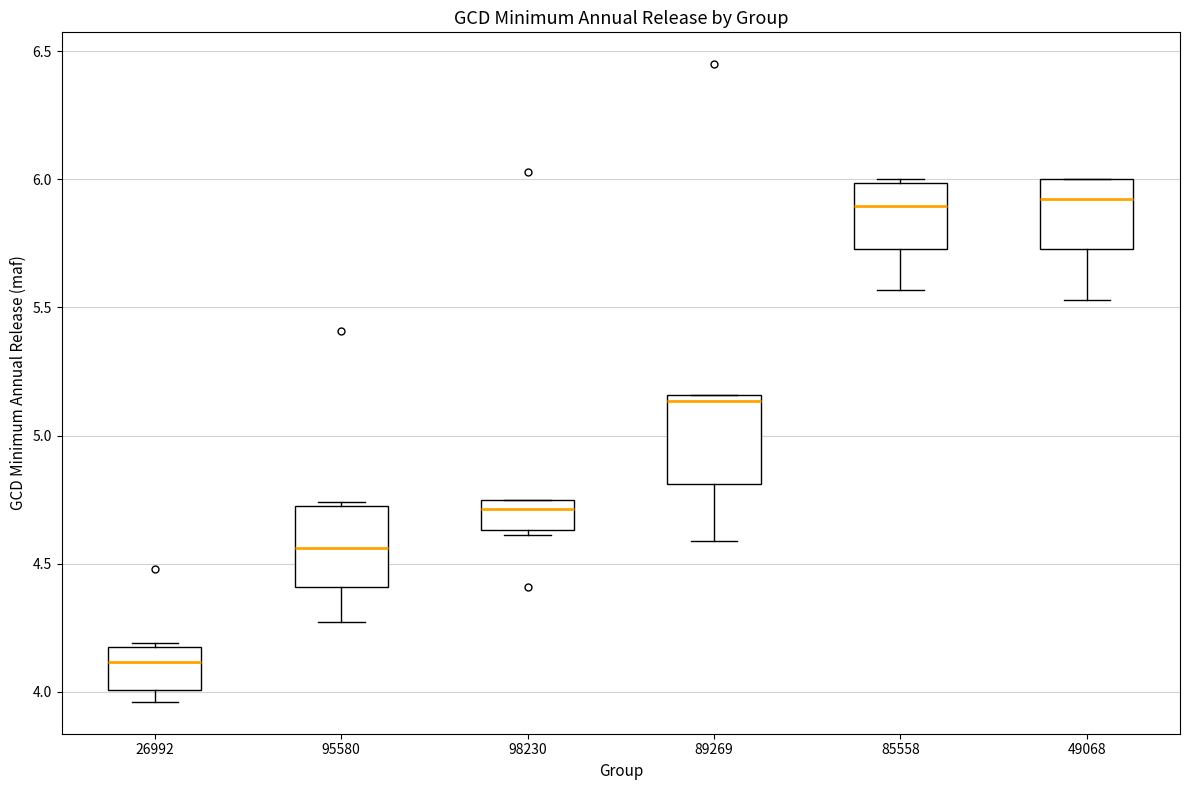

Reading left to right, transcribe this box plot: for each box, give where its median line is, the range the box spans, and where its two whiskers end, as read against the y-axis. The values are not printed on the chart, so give them approximately, as read against the axis.

26992: median 4.10, box 4.00 to 4.15, whiskers 3.95 to 4.20
95580: median 4.55, box 4.40 to 4.75, whiskers 4.25 to 4.75 (just above the box's upper edge)
98230: median 4.70, box 4.65 to 4.75, whiskers 4.60 to 4.75
89269: median 5.15 (just below the box's upper edge), box 4.80 to 5.15, whiskers 4.60 to 5.15
85558: median 5.90, box 5.75 to 6.00, whiskers 5.55 to 6.00
49068: median 5.95, box 5.75 to 6.00, whiskers 5.55 to 6.00